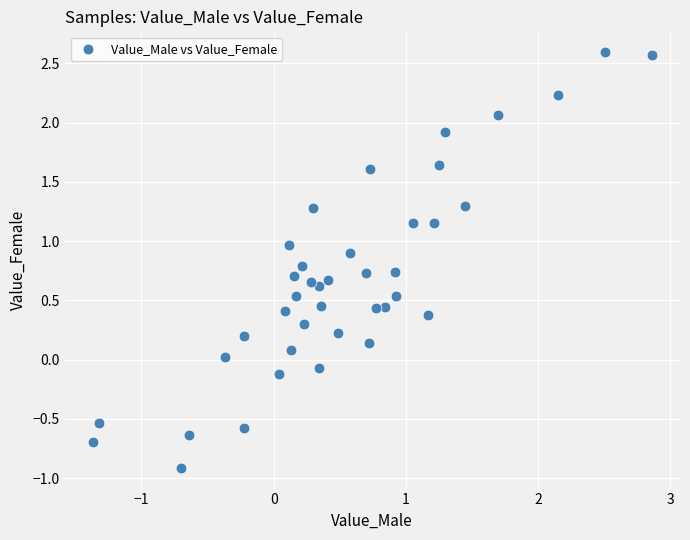

What is the range of X values (max minus min)?

4.2